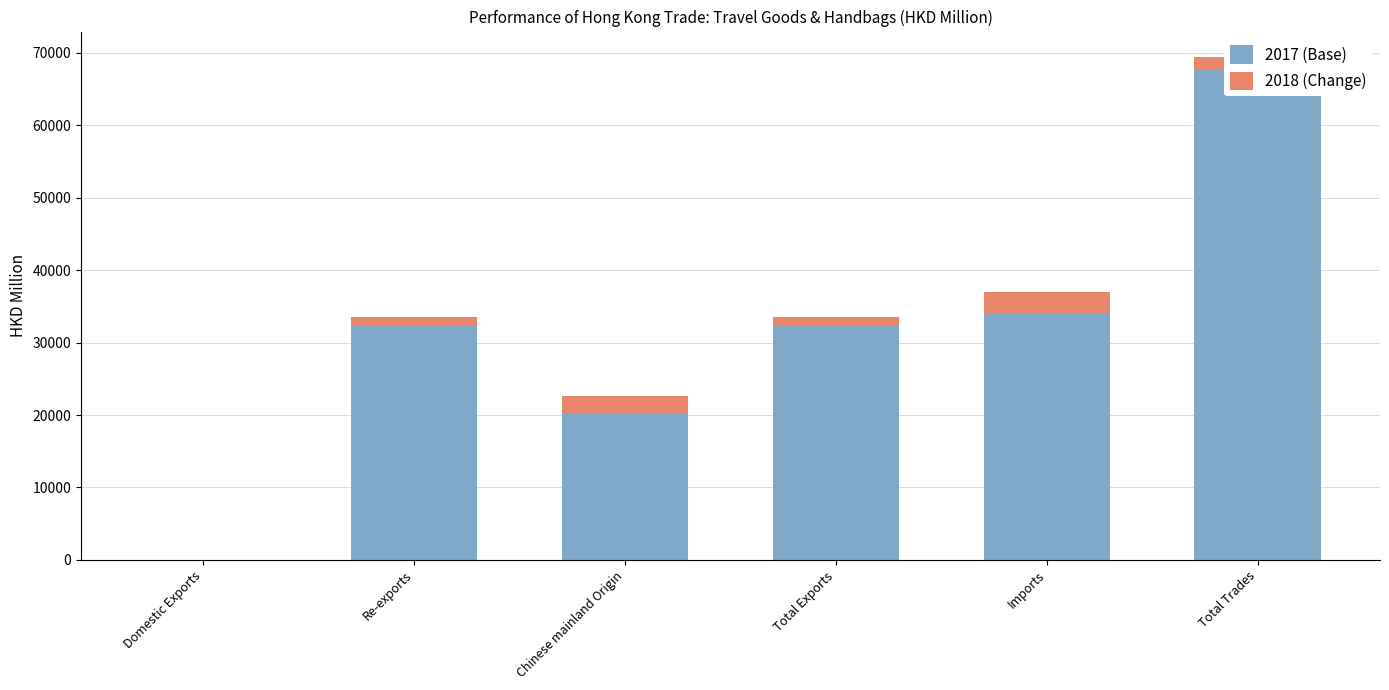

How many categories are shown in the chart?

6